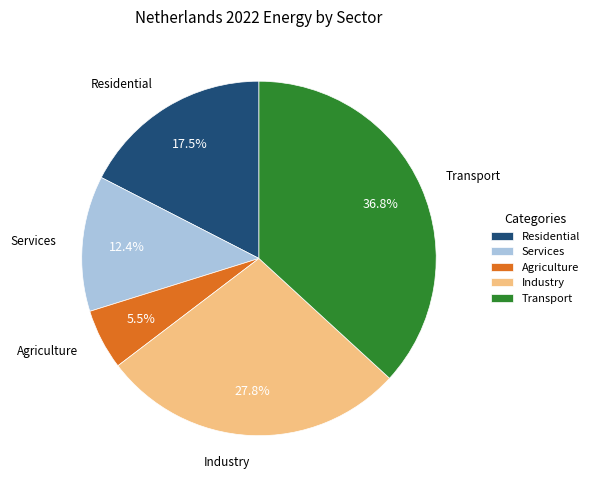

To the nearest percent, what is the difference between the largest and smallest slice percentages?

31%